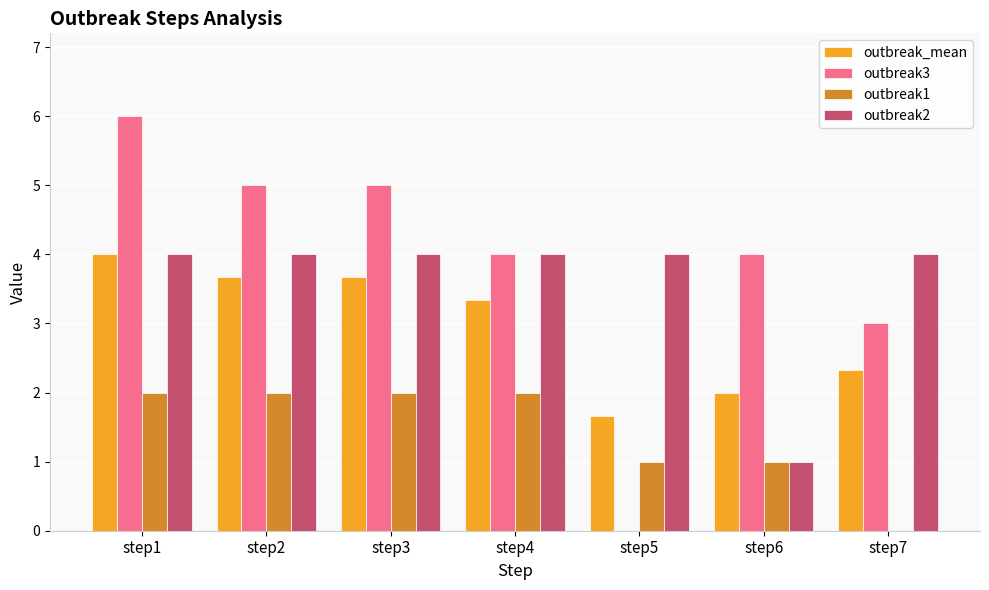

What is the greatest value displayed?

6.0